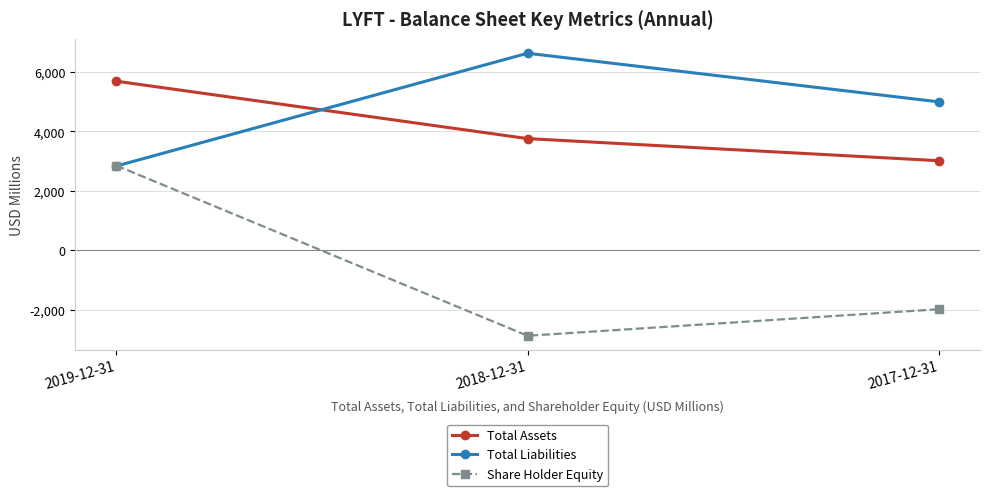

Which series has the largest total across all categories?

Total Liabilities